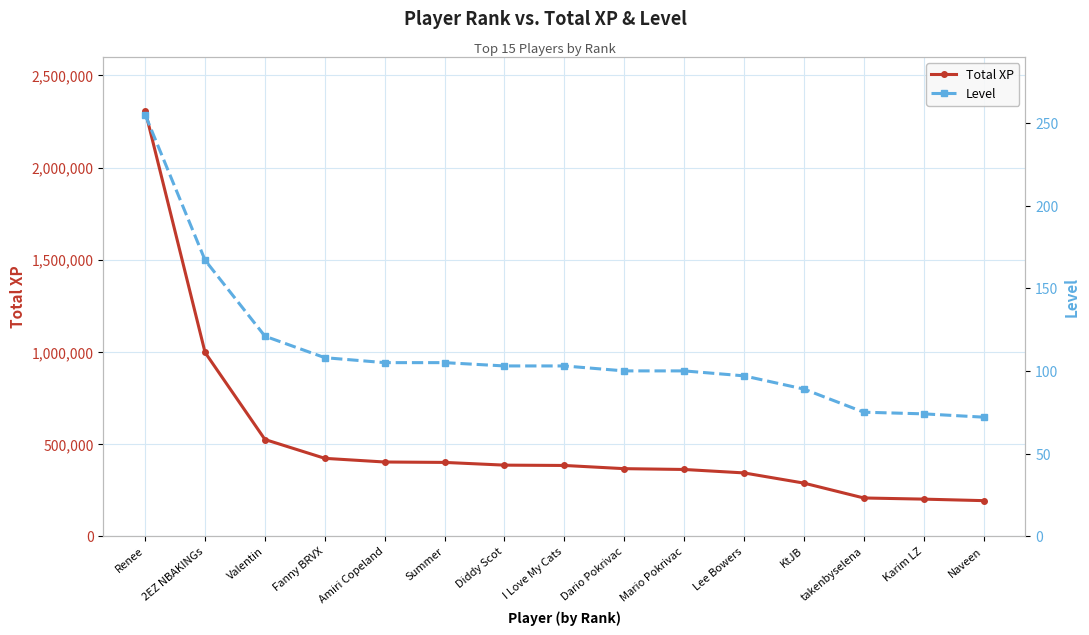

How many data points in Level are above 103?

6